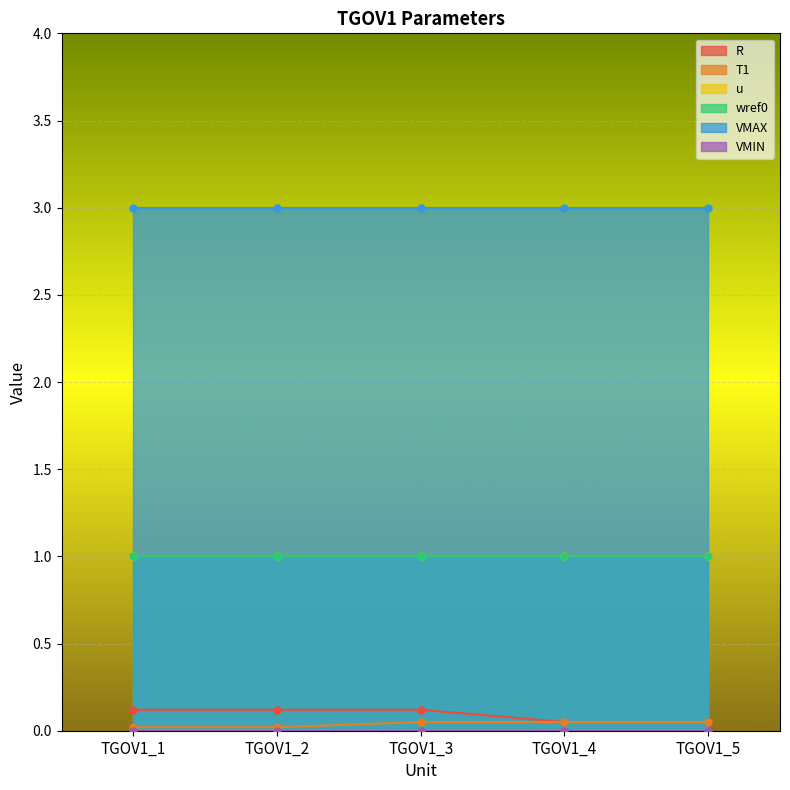

Is the value of u at TGOV1_1 greater than the value of VMAX at TGOV1_1?

No